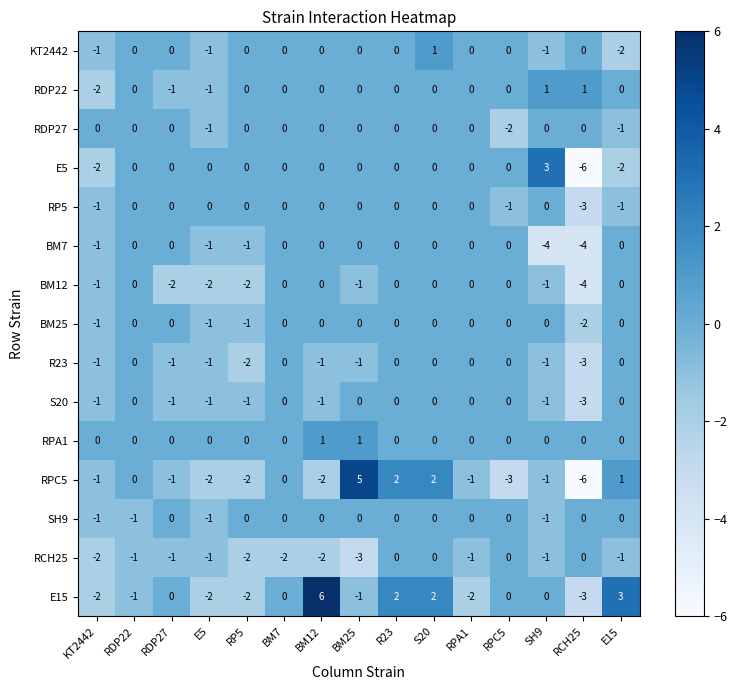

Which series has the largest range (max minus min)?

RPC5